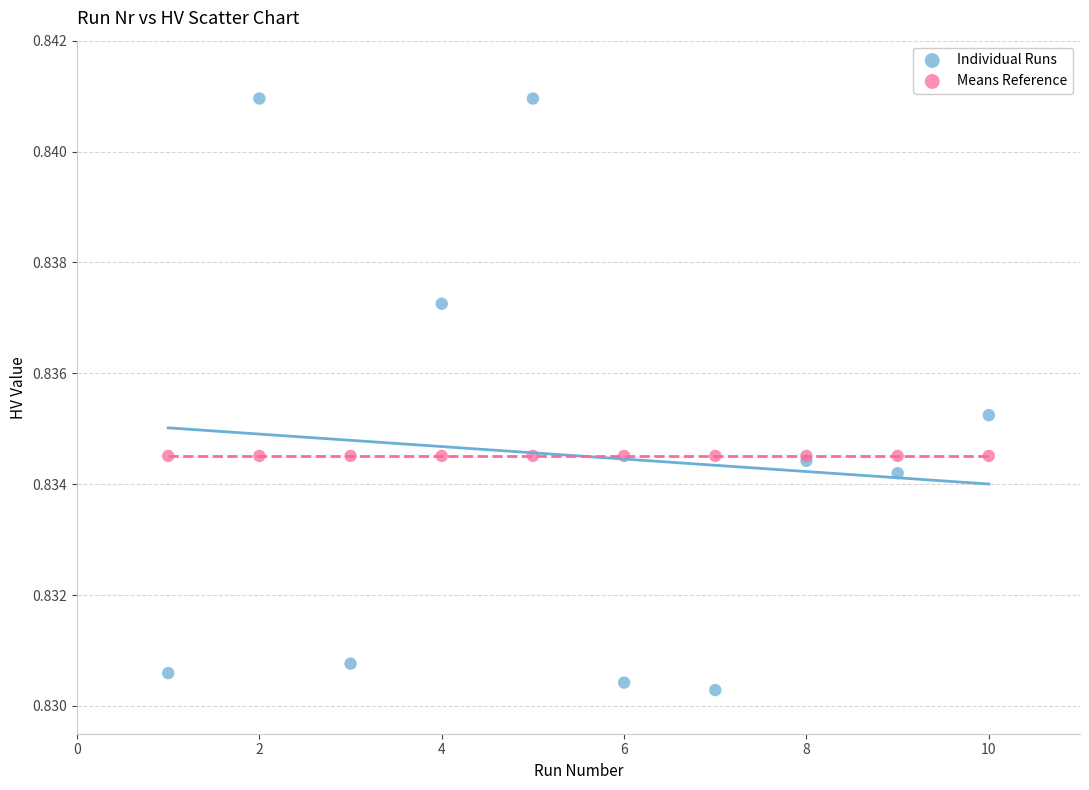

Which series reaches the minimum Y coordinate?

Individual Runs